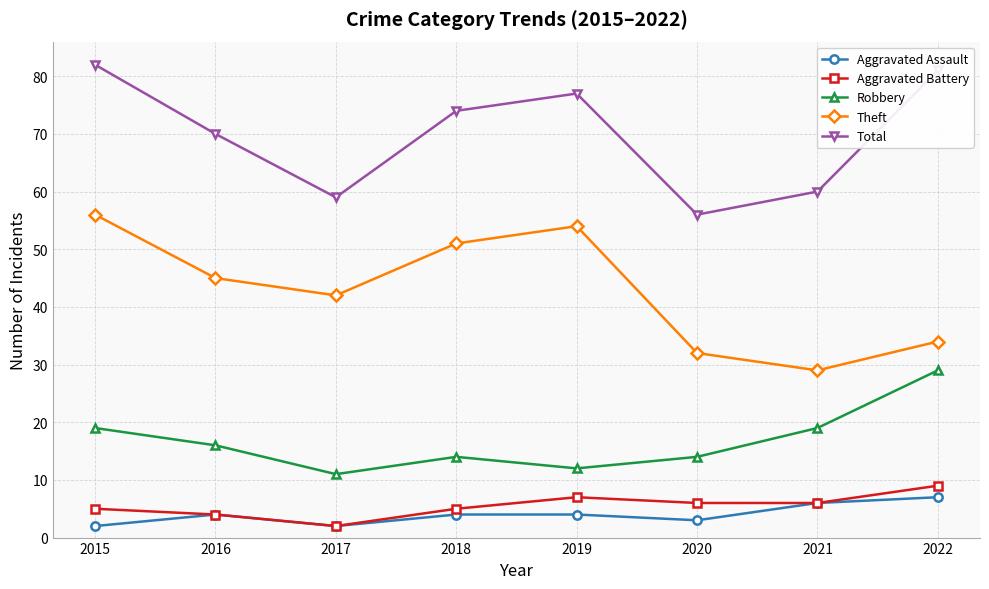

What is the average value of the Total series?

70